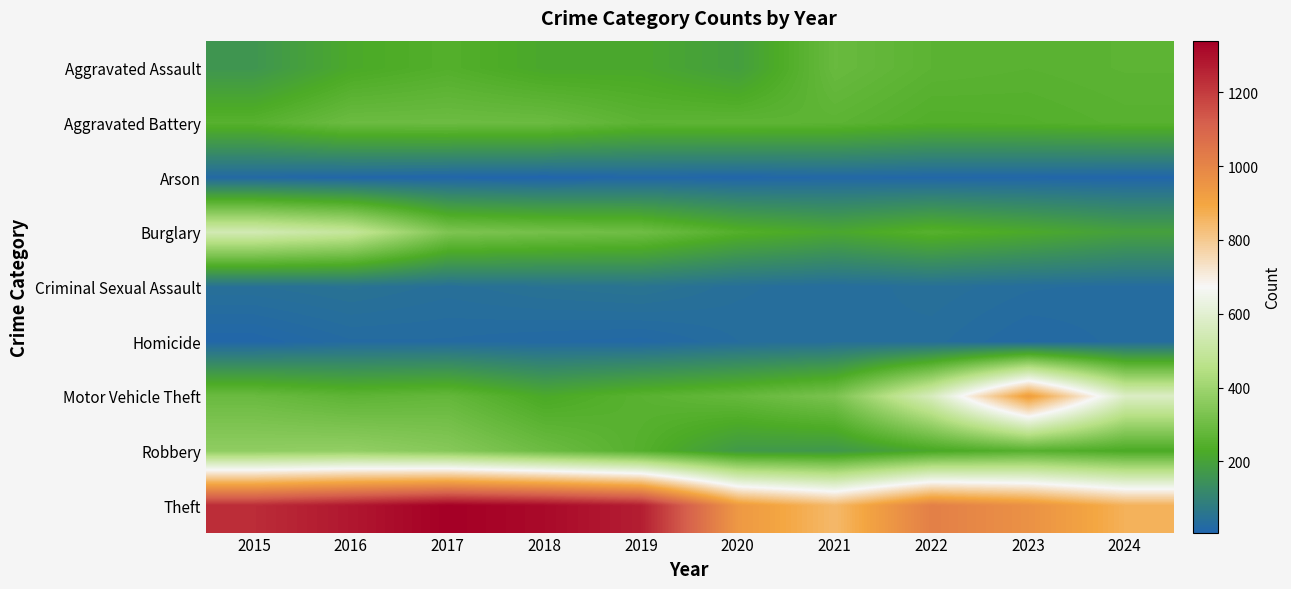

Reading right to left, transcribe all the data shown in this chart.

Aggravated Assault: 2024=263	2023=257	2022=262	2021=289	2020=188	2019=219	2018=218	2017=245	2016=223	2015=161
Aggravated Battery: 2024=254	2023=245	2022=242	2021=264	2020=267	2019=264	2018=294	2017=297	2016=296	2015=253
Arson: 2024=11	2023=14	2022=15	2021=18	2020=12	2019=16	2018=7	2017=12	2016=13	2015=22
Burglary: 2024=193	2023=224	2022=252	2021=216	2020=246	2019=303	2018=314	2017=333	2016=496	2015=543
Criminal Sexual Assault: 2024=31	2023=34	2022=42	2021=33	2020=40	2019=54	2018=49	2017=41	2016=50	2015=43
Homicide: 2024=30	2023=22	2022=35	2021=38	2020=33	2019=20	2018=23	2017=27	2016=27	2015=13
Motor Vehicle Theft: 2024=577	2023=927	2022=561	2021=326	2020=282	2019=257	2018=223	2017=280	2016=267	2015=292
Robbery: 2024=226	2023=252	2022=220	2021=166	2020=172	2019=248	2018=298	2017=350	2016=375	2015=369
Theft: 2024=865	2023=961	2022=1017	2021=845	2020=938	2019=1268	2018=1314	2017=1340	2016=1284	2015=1235